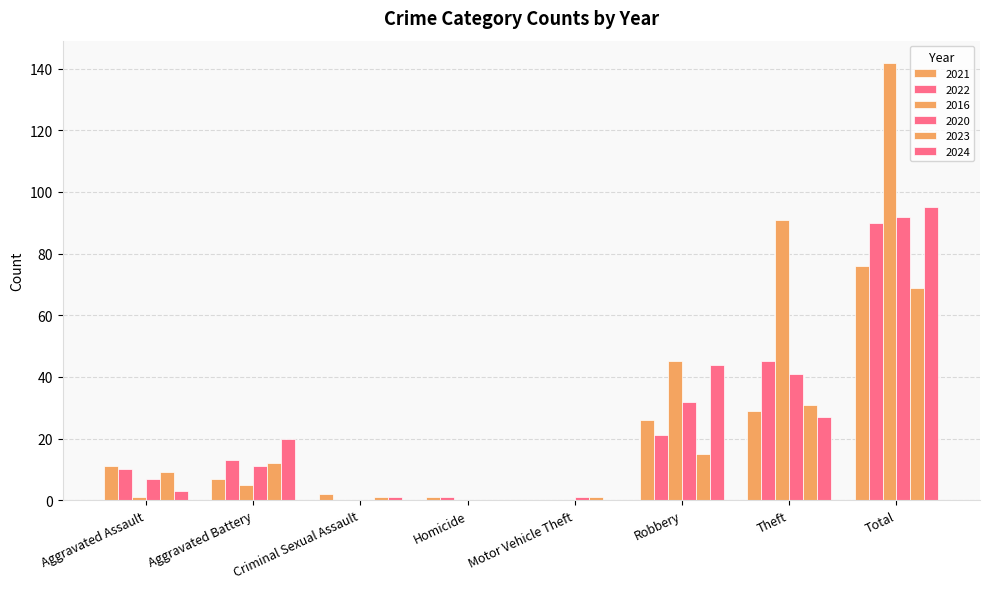

Does the chart contain stacked bars?

No